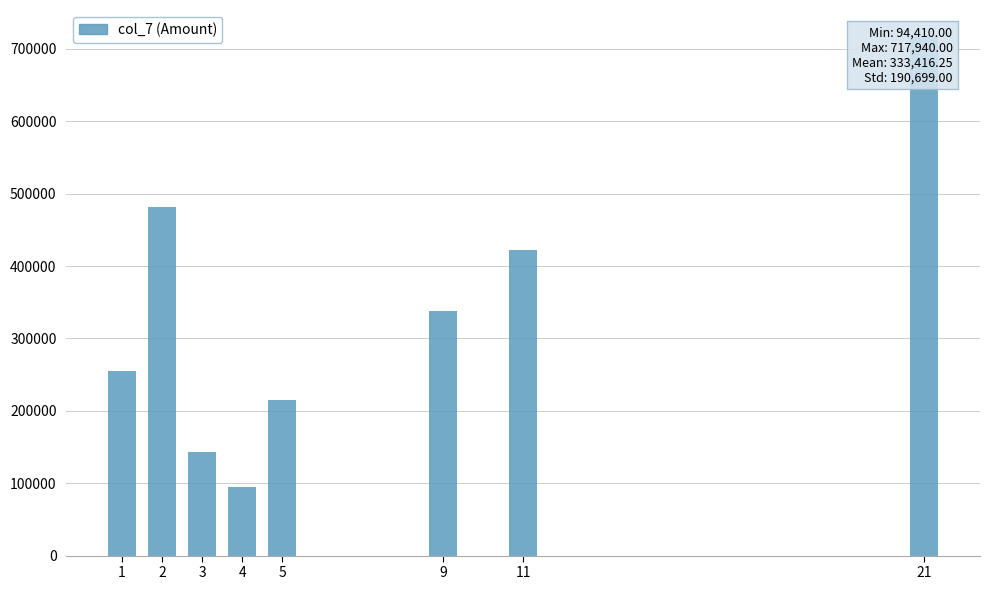

Is it true that the value at 1 is 255100?

True